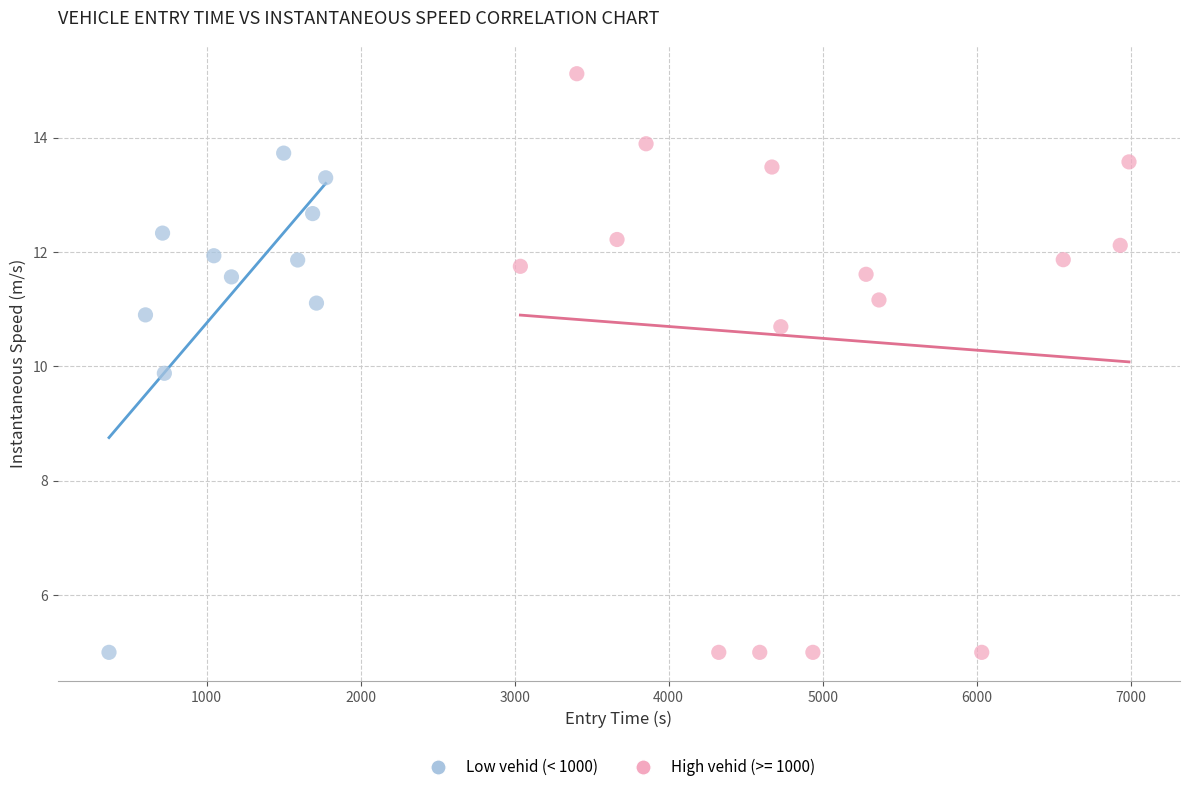

Which series has the widest spread of Y values?

High vehid (>= 1000)